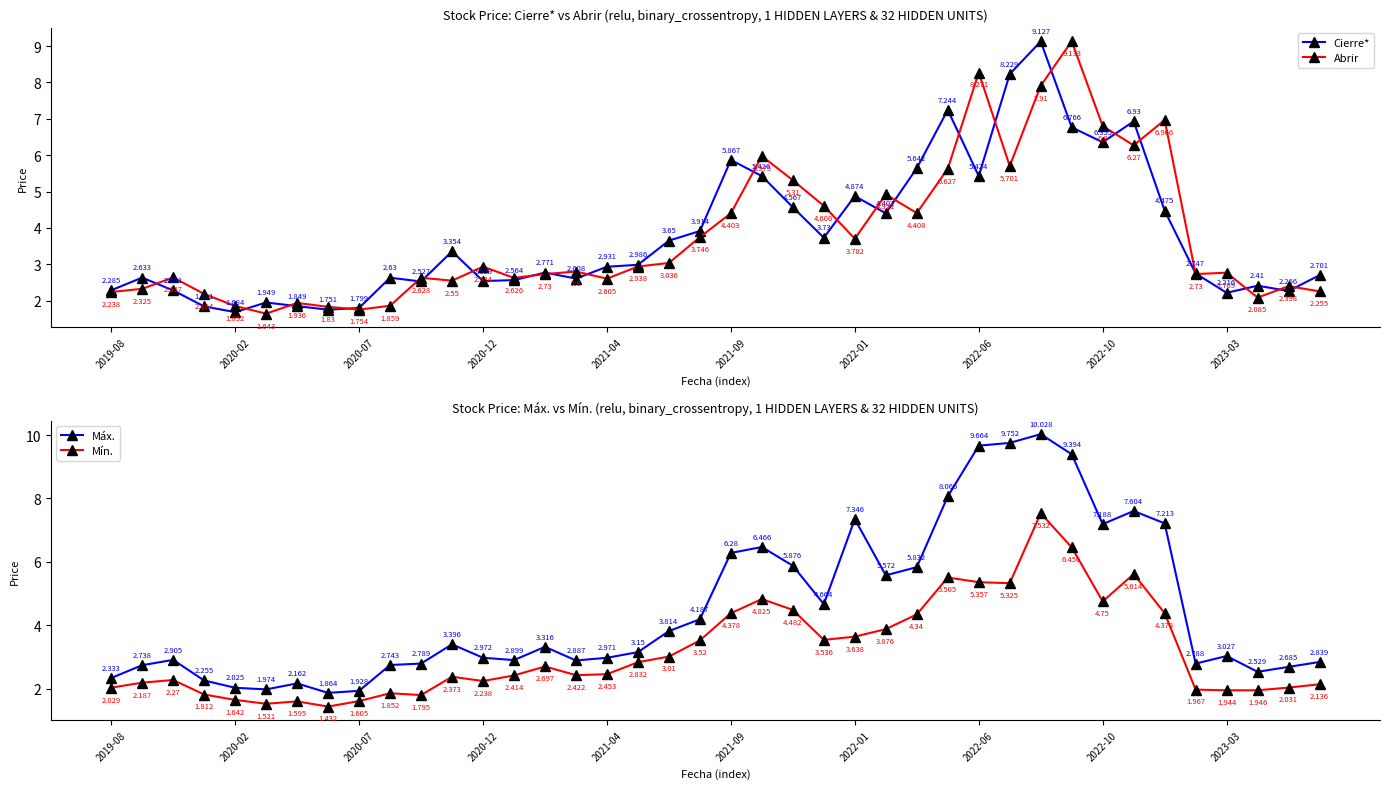

How many data points does each series have?

40